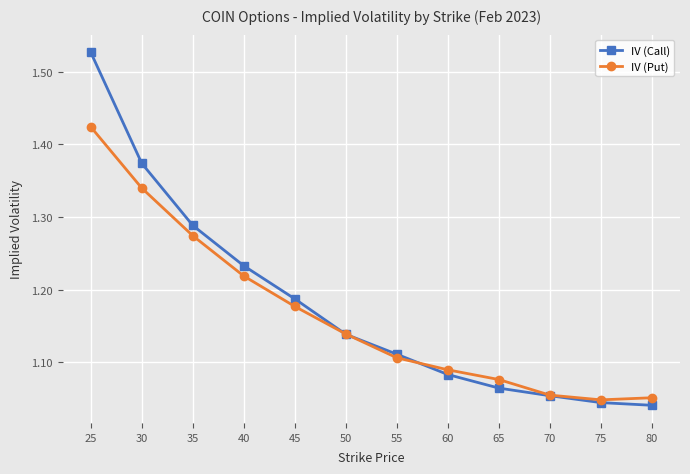

At which category is the sum across all series the highest?

25